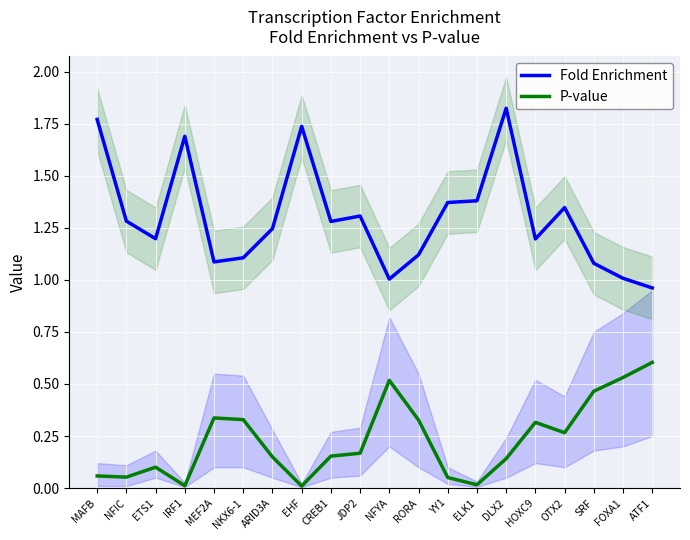

At which category does the chart reach its peak across all series?

DLX2